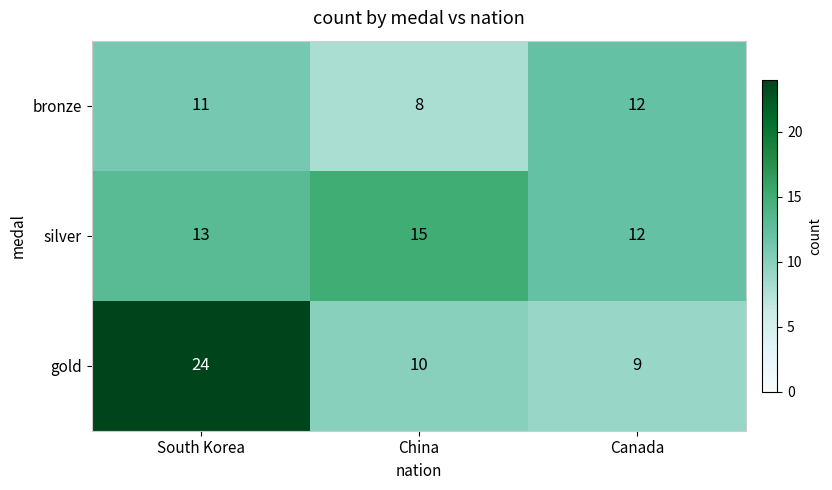

What is the spread (max minus min) of values at Canada?

3